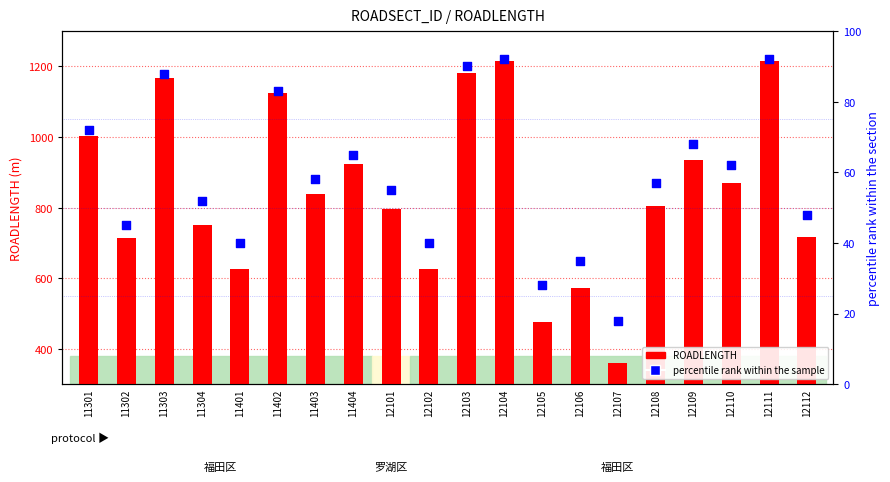

At how many categories does at least one series exceed 985?

6